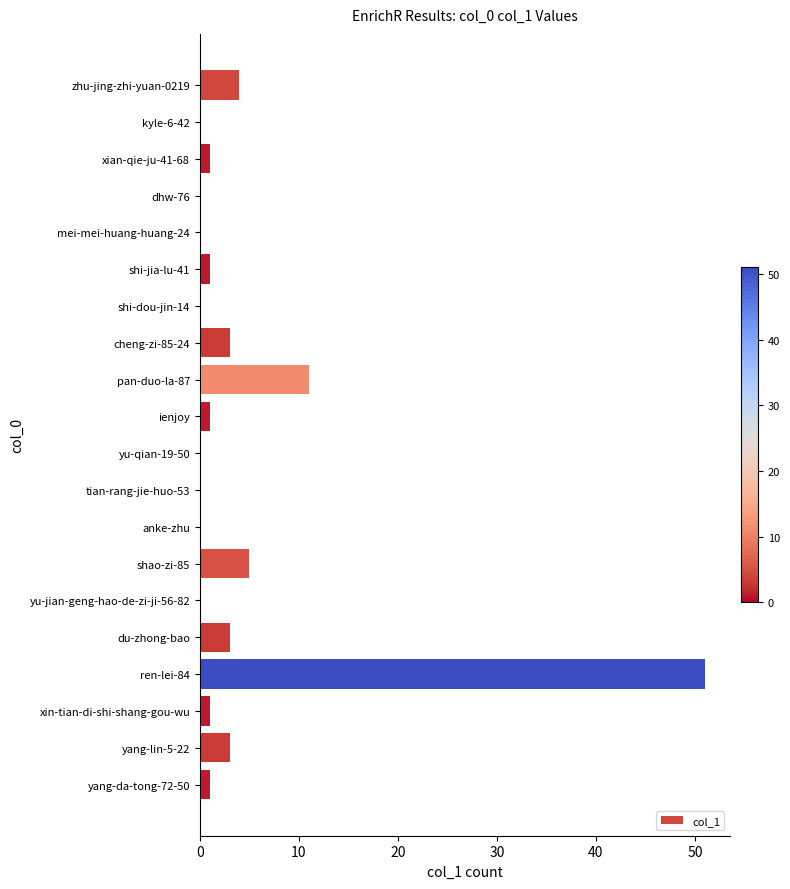

The chart shows a value of 1 at xian-qie-ju-41-68. True or false?

True